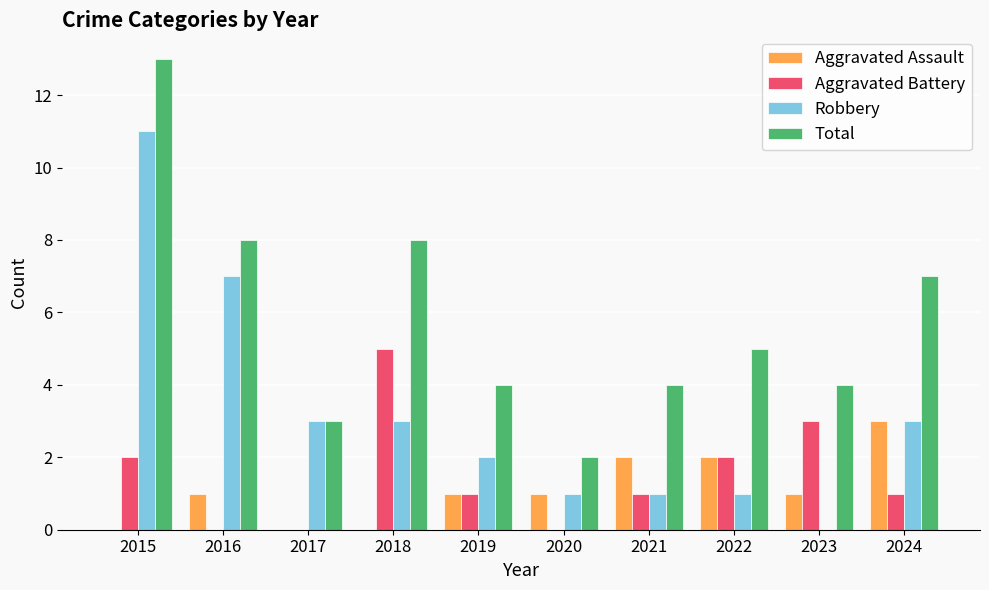

Reading left to right, extract all data points from this chart.

Aggravated Assault: 2015=0	2016=1	2017=0	2018=0	2019=1	2020=1	2021=2	2022=2	2023=1	2024=3
Aggravated Battery: 2015=2	2016=0	2017=0	2018=5	2019=1	2020=0	2021=1	2022=2	2023=3	2024=1
Robbery: 2015=11	2016=7	2017=3	2018=3	2019=2	2020=1	2021=1	2022=1	2023=0	2024=3
Total: 2015=13	2016=8	2017=3	2018=8	2019=4	2020=2	2021=4	2022=5	2023=4	2024=7